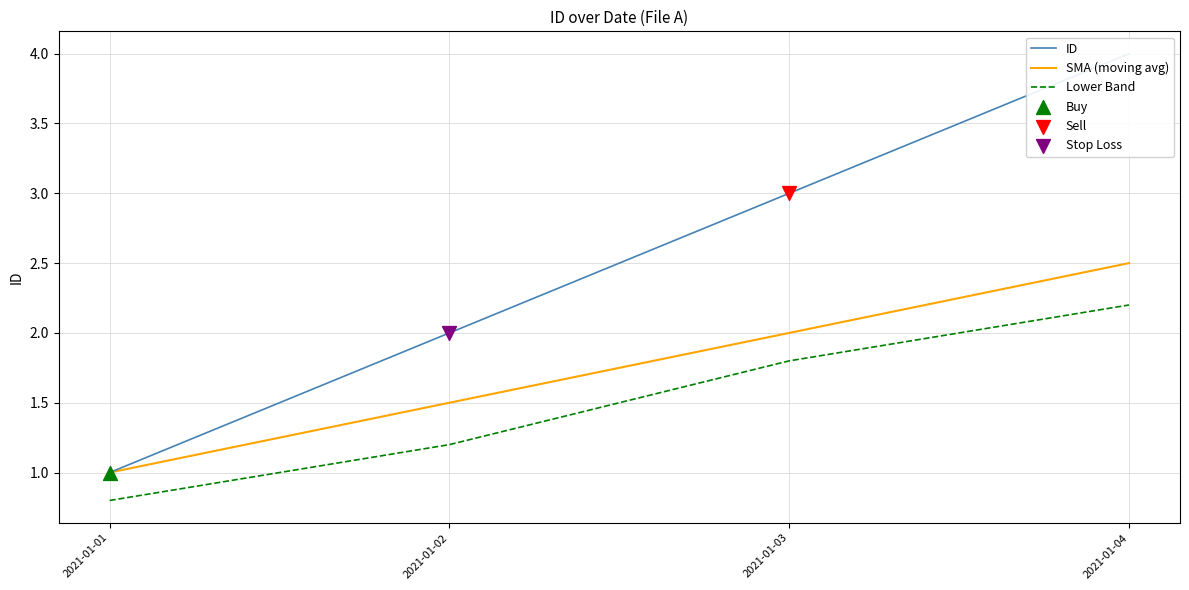

Which series has the largest total across all categories?

ID